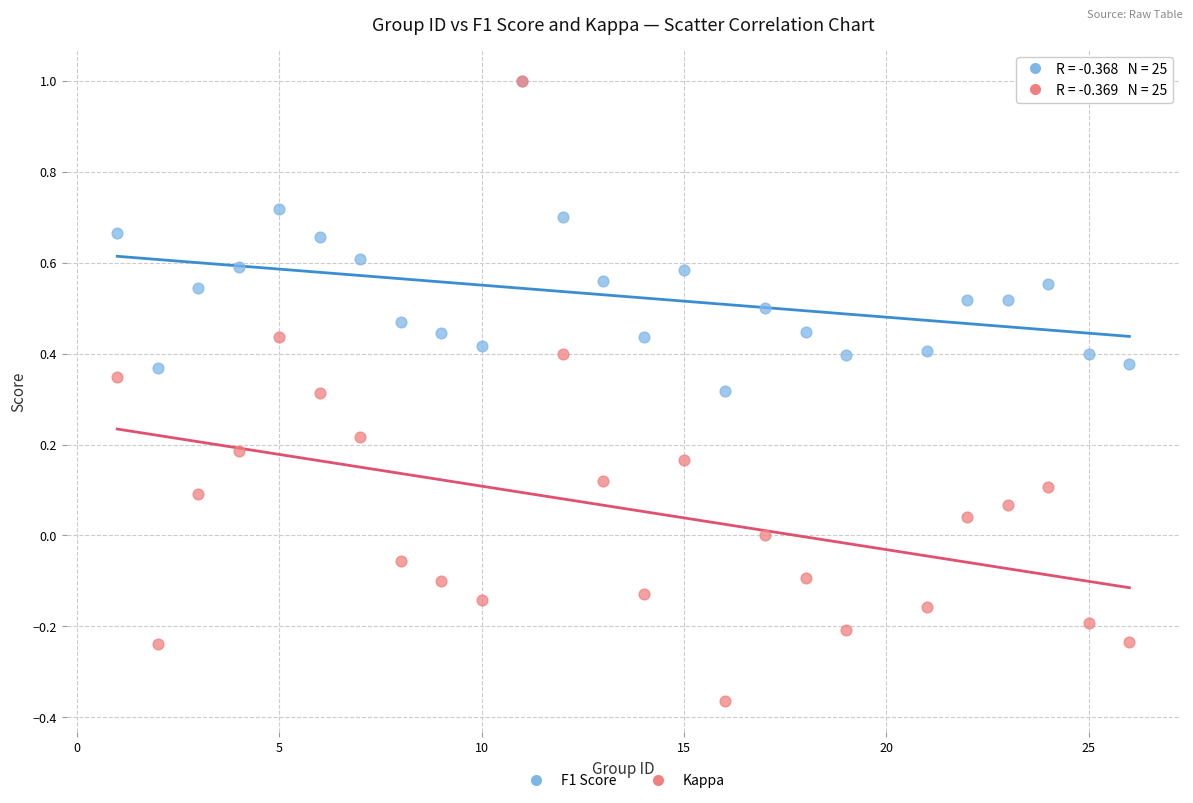

Which series has the widest spread of Y values?

Kappa